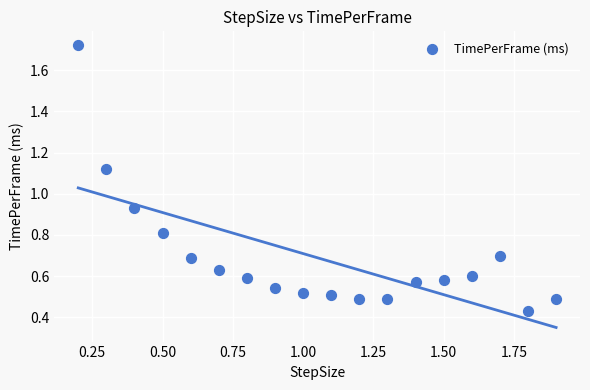

What is the range of Y values (max minus min)?

1.3